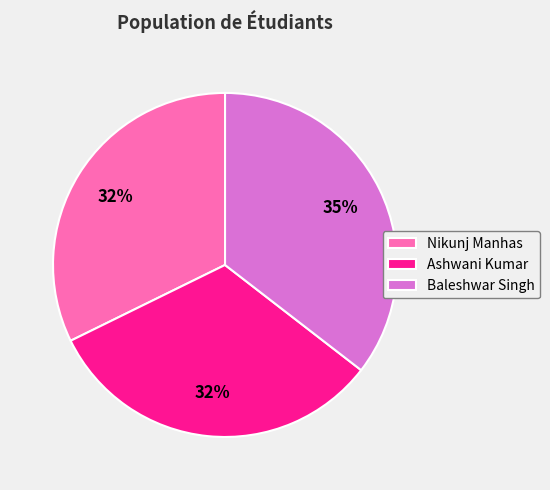

Which has a higher value, Baleshwar Singh or Ashwani Kumar?

Baleshwar Singh